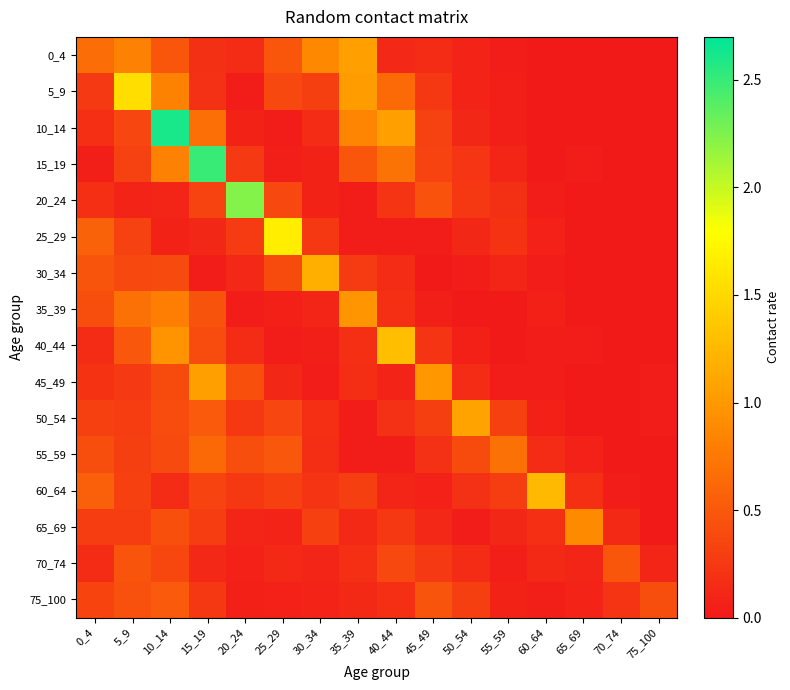

At how many categories does at least one series exceed 0?

16